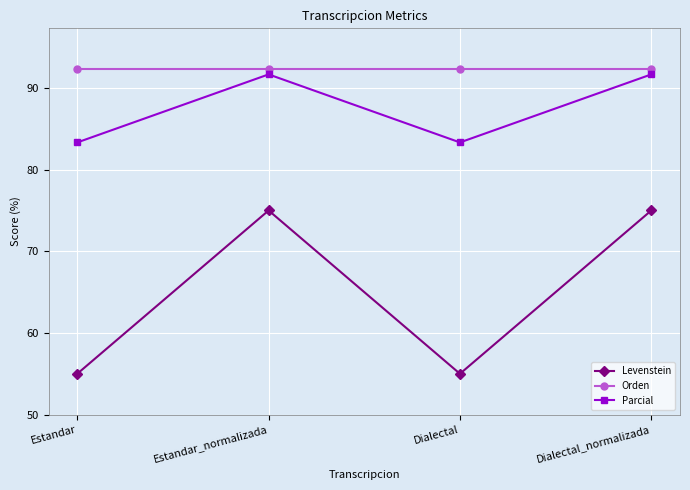

What value does the Parcial series have at Estandar_normalizada?

91.7